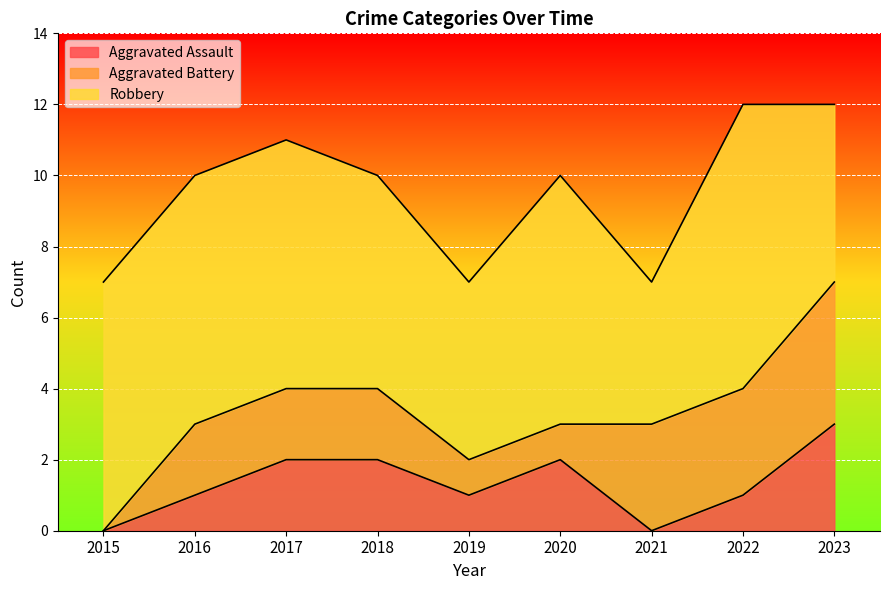

Where is the first local maximum for Aggravated Assault?

2020